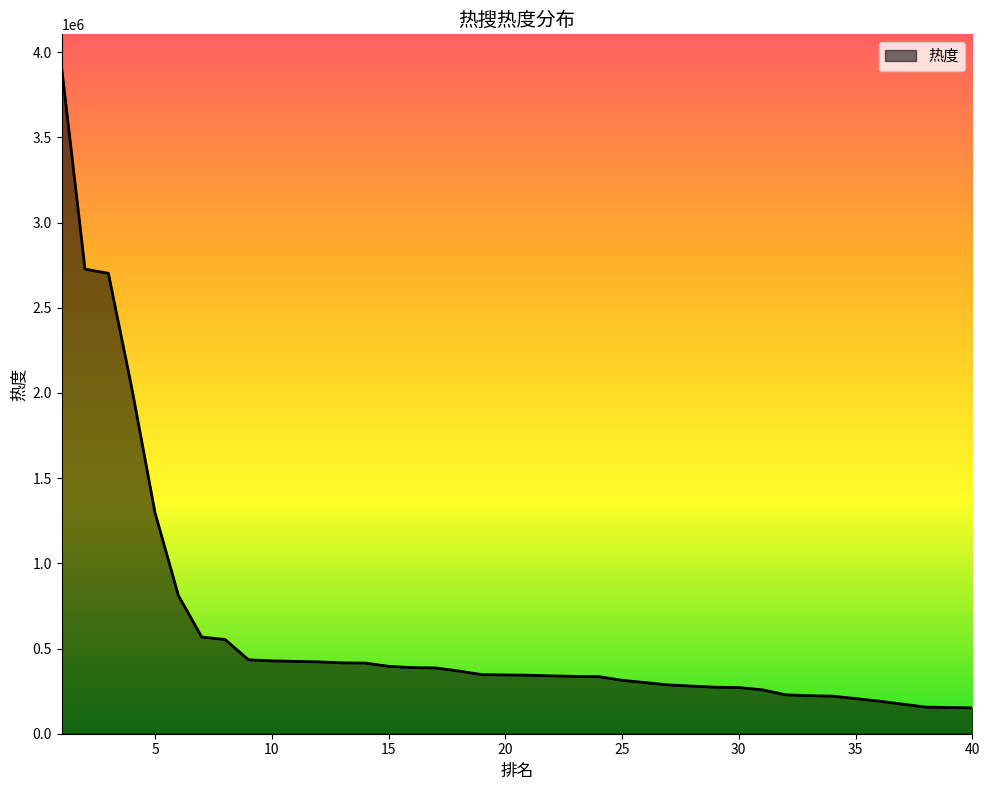

What is the minimum value shown in the chart?

151867